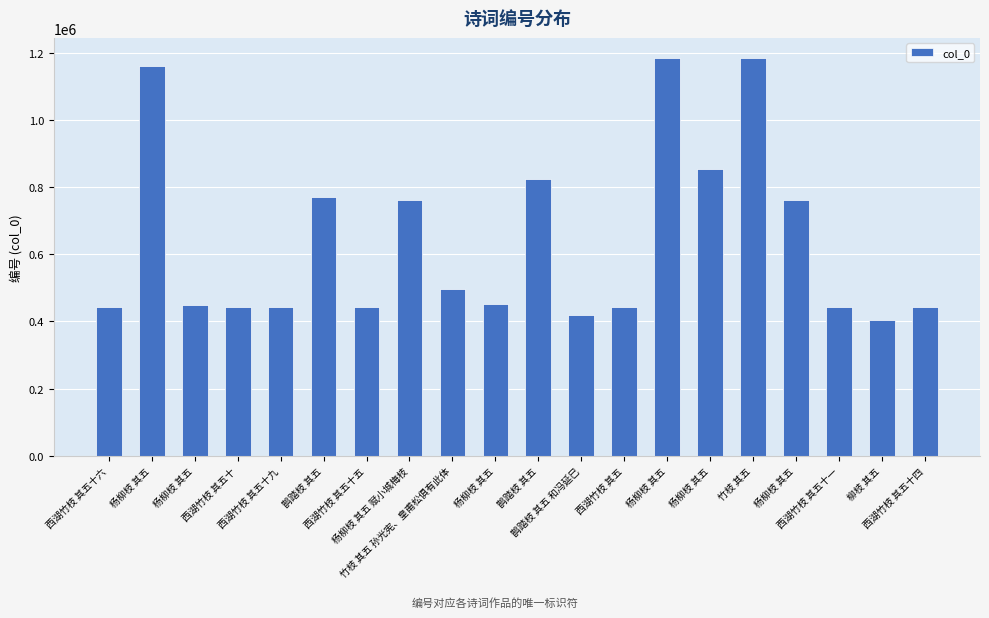

Does the chart contain any negative values?

No